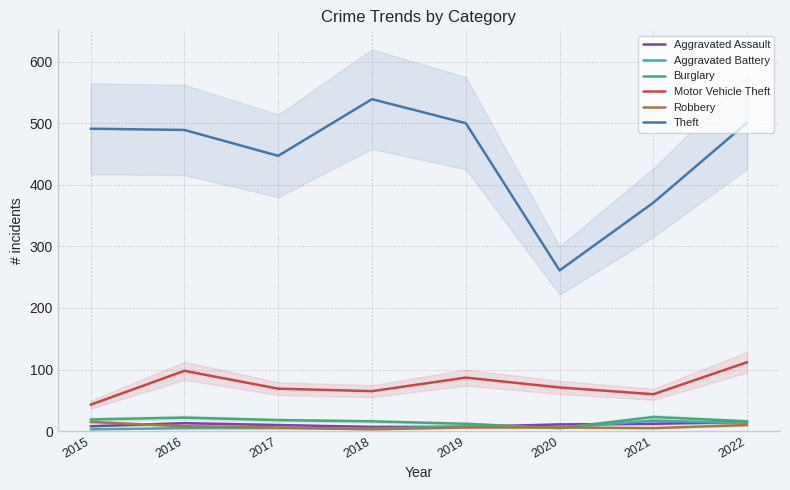

What is the spread (max minus min) of values at 2022?

491